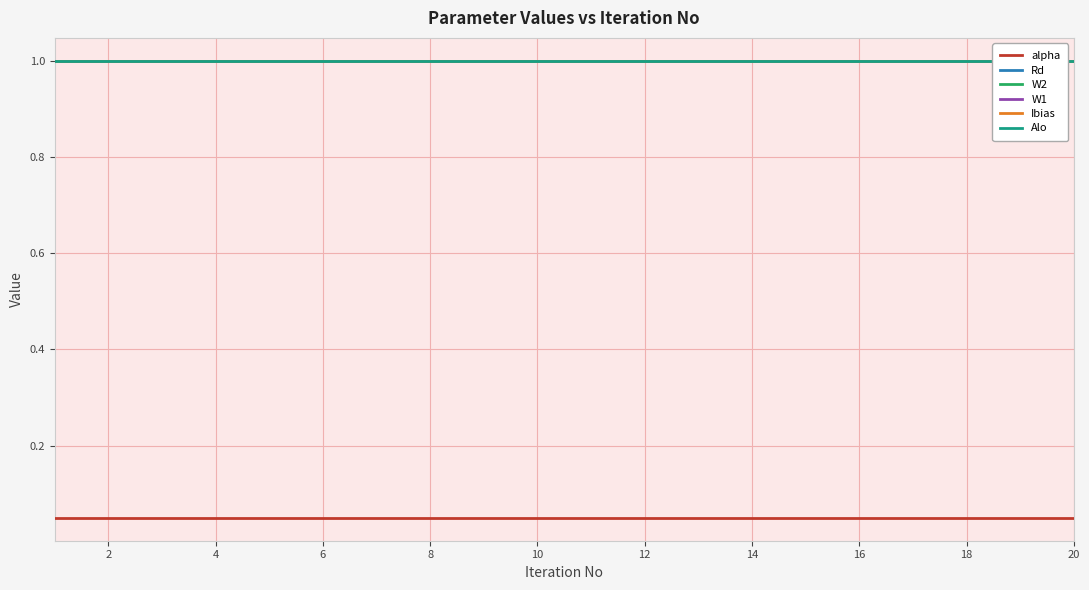

Which series has the largest total across all categories?

Rd